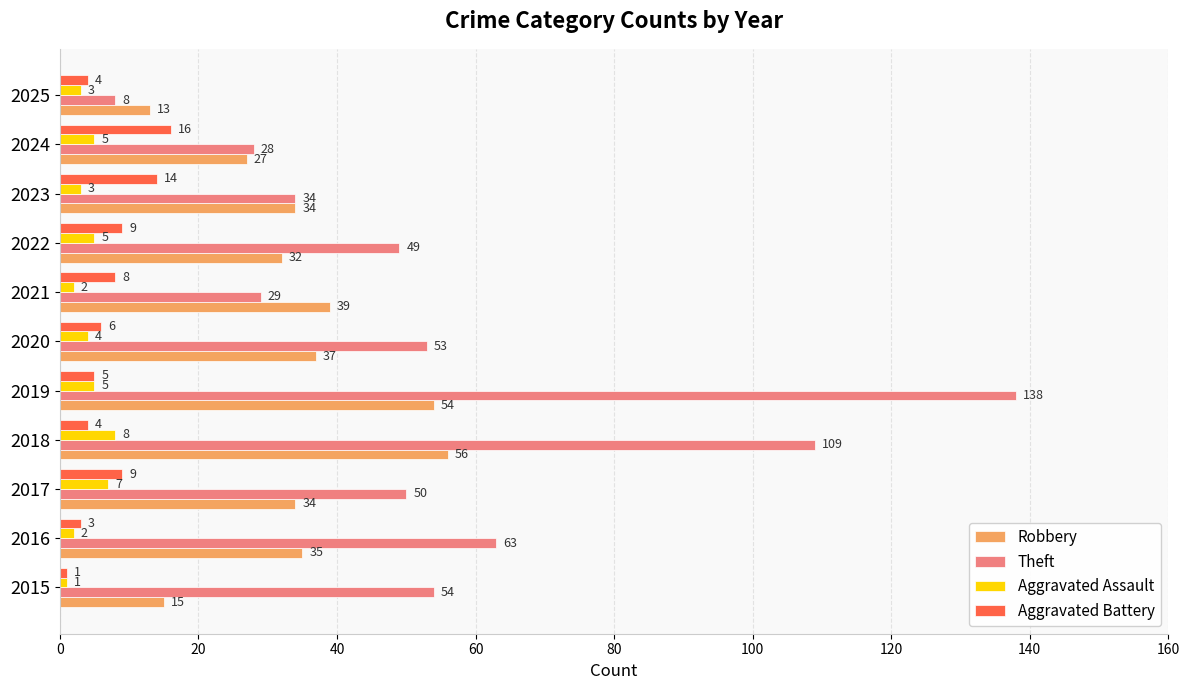

At how many categories does at least one series exceed 48?

7